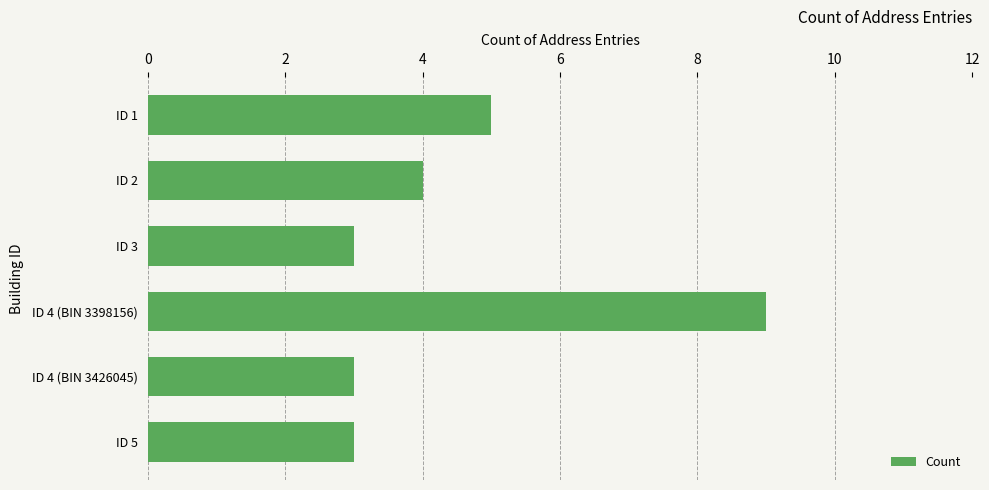

Does the chart contain stacked bars?

No